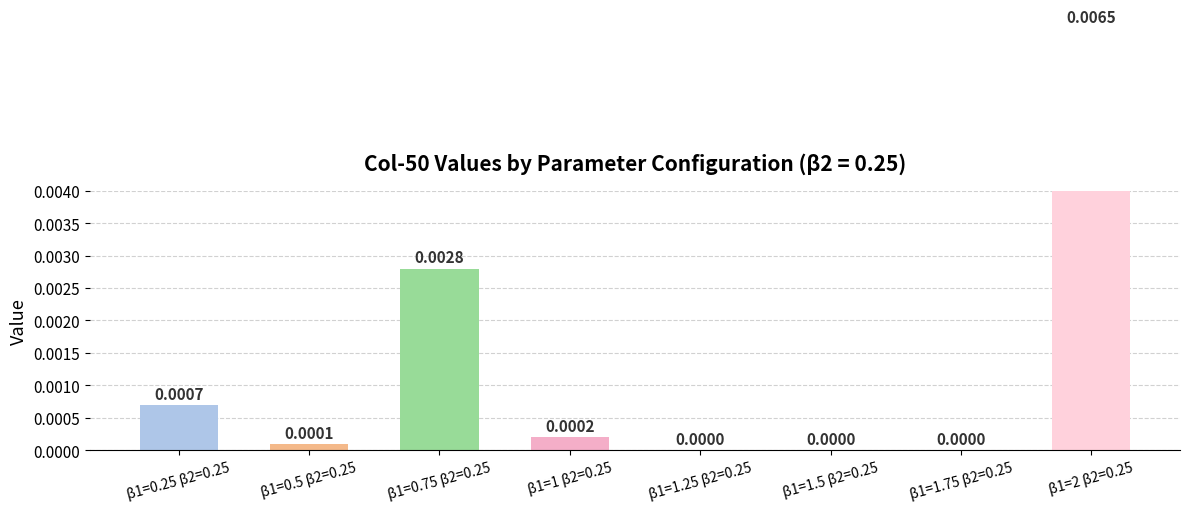

What is the label of the 1st bar from the left?

β1=0.25 β2=0.25